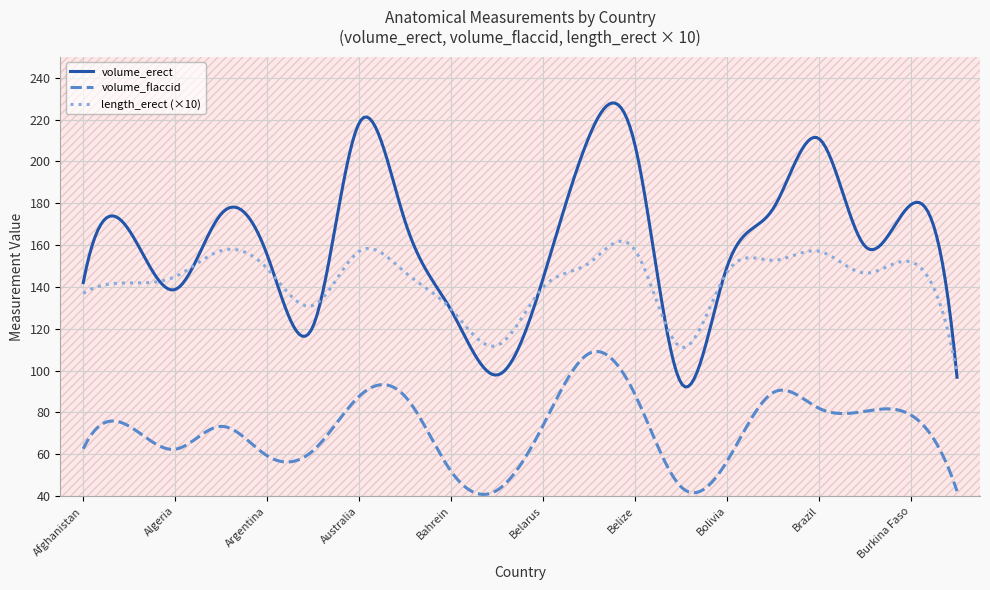

Is it true that volume_flaccid equals 95.8 at Afghanistan?

False